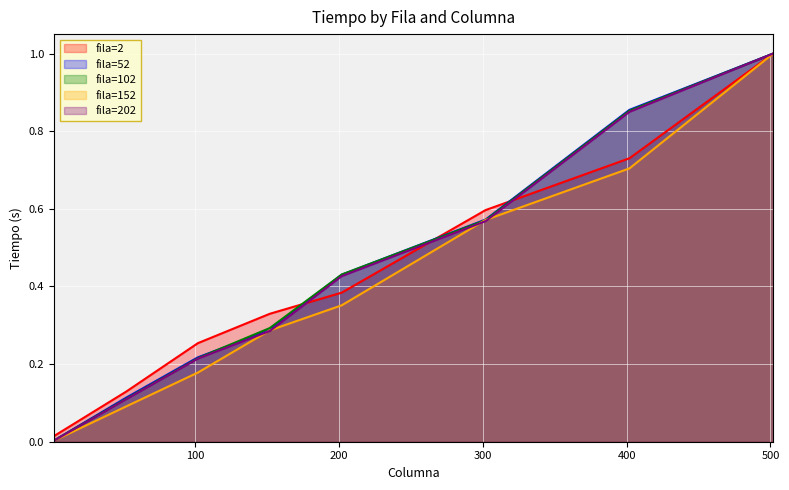

The fila=52 series shows 0.2 at 102. True or false?

True